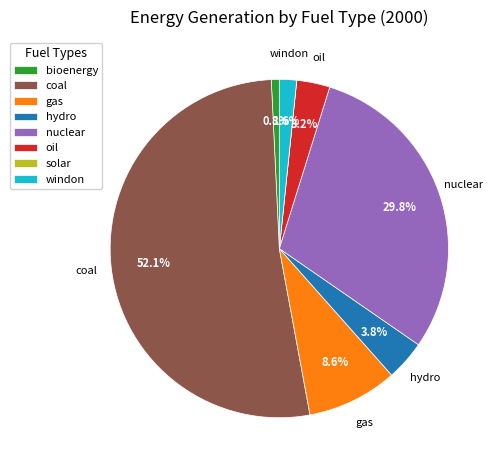

Which category has the biggest portion of the pie?

coal